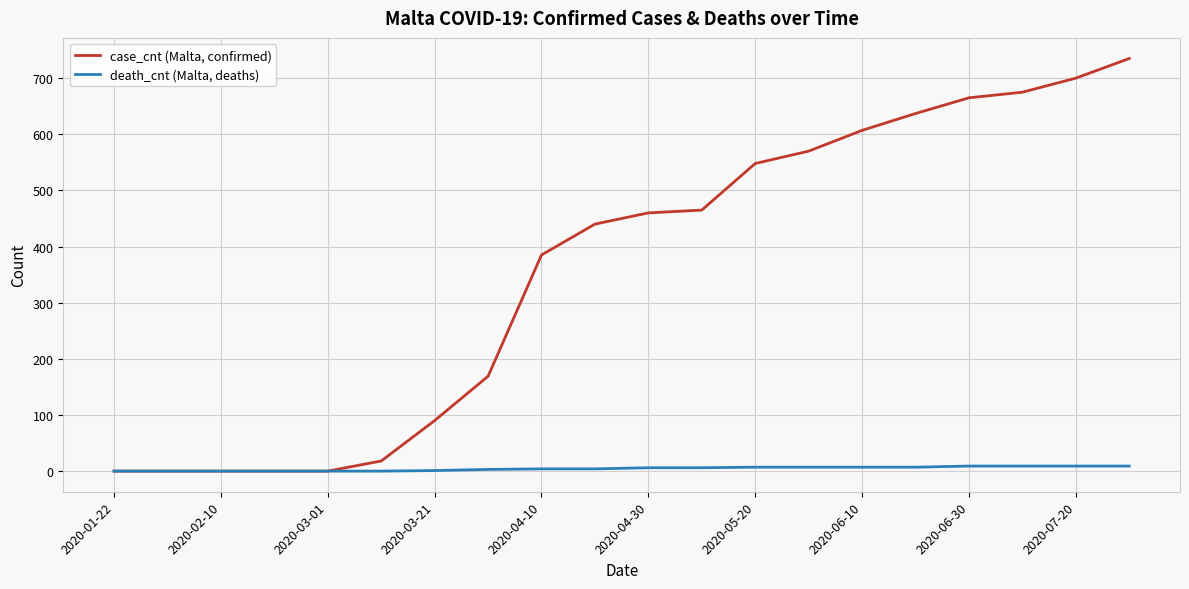

List the series in order of their overall mean, lowest first.

death_cnt (Malta, deaths), case_cnt (Malta, confirmed)